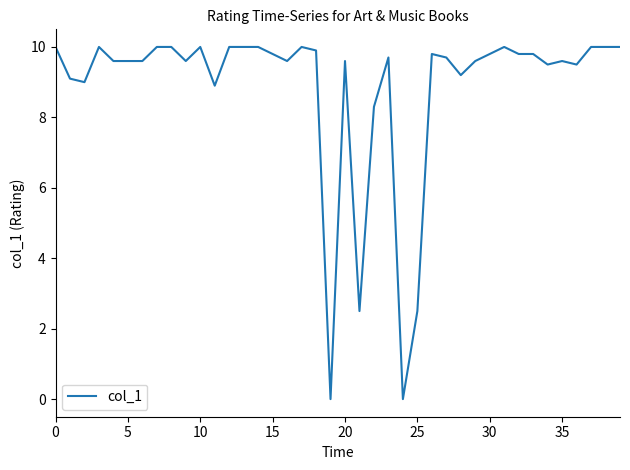

What is the difference between the maximum and minimum values?

10.0